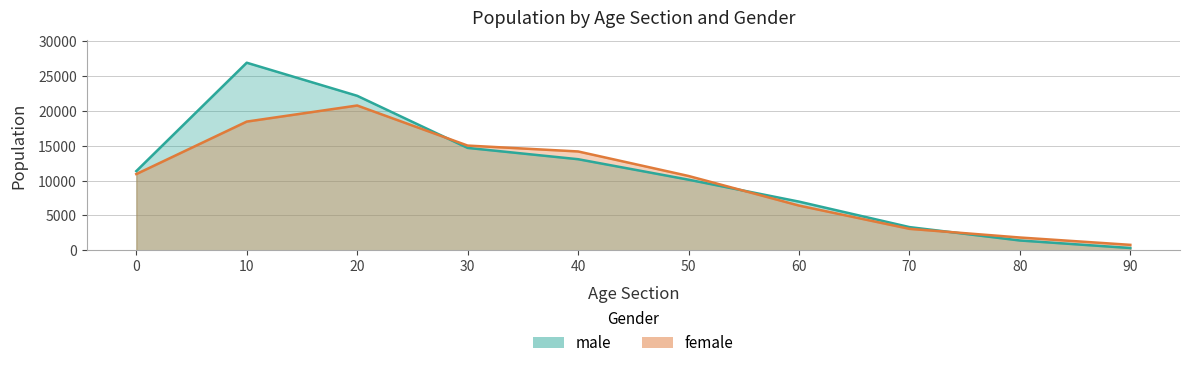

What is the sum of the female values at 70 and 10?

21551